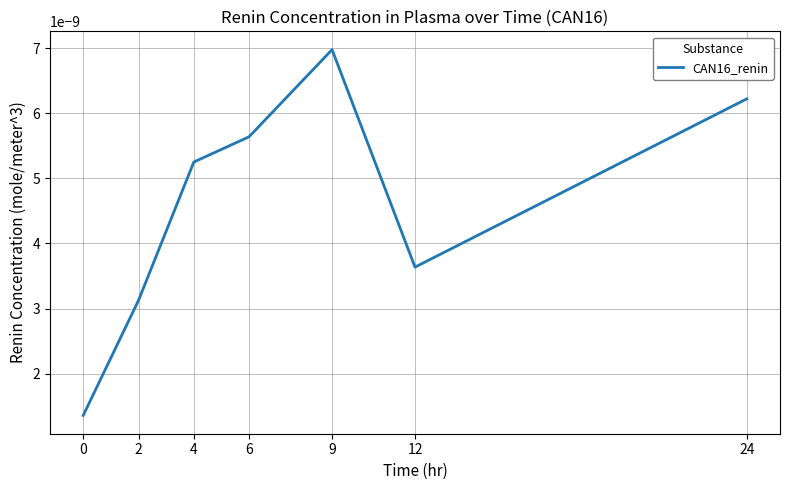

Where is the first local minimum?

12